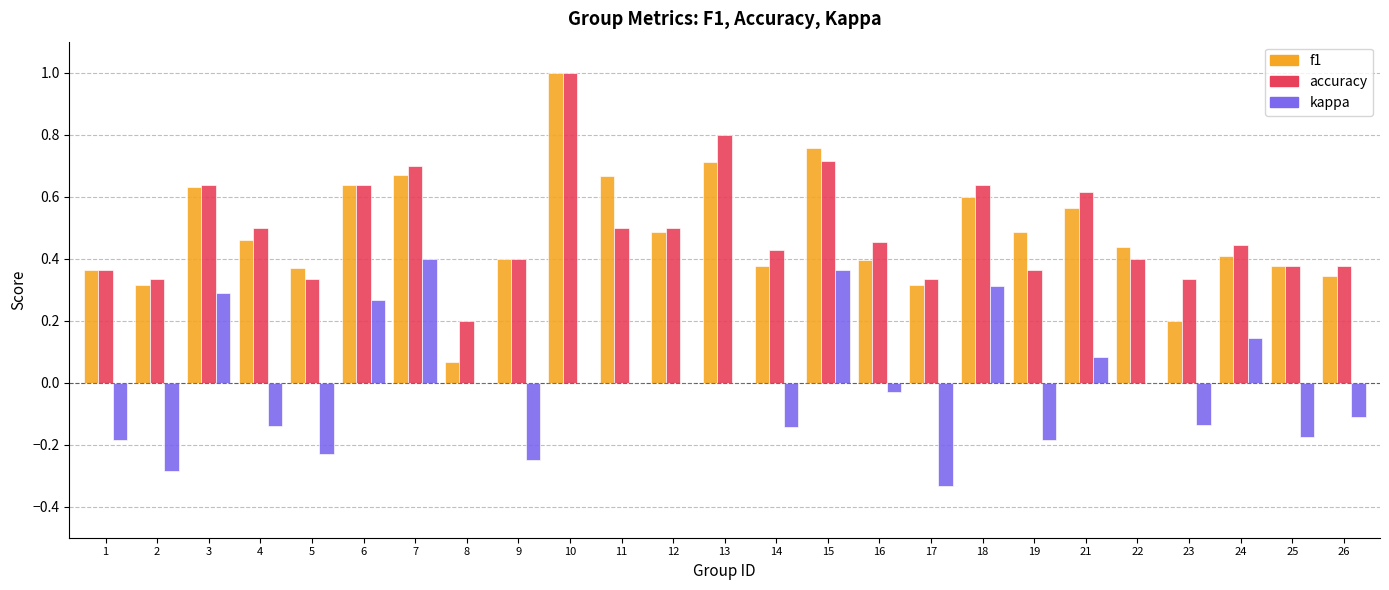

The value of accuracy at 23 is 0.3. True or false?

True